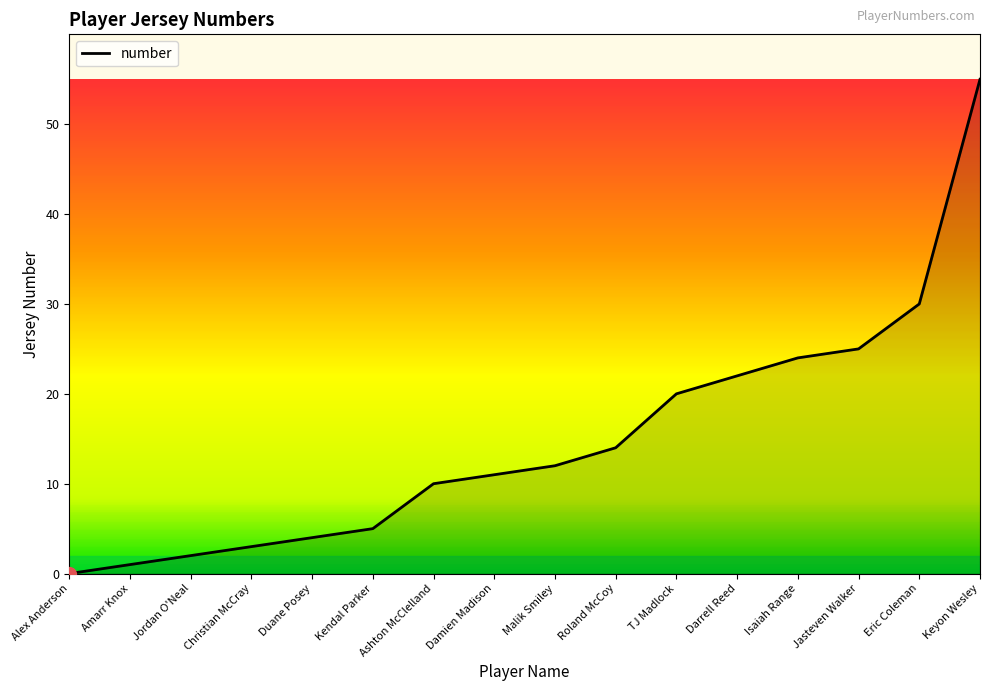

What is the greatest value displayed?

55